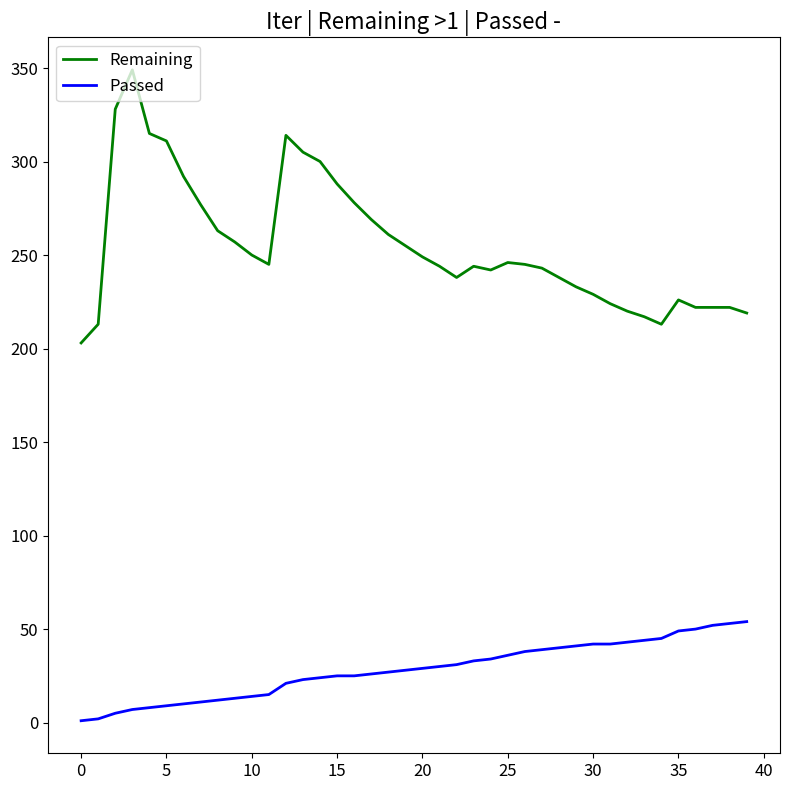

What is the lowest value of the Remaining series?

203